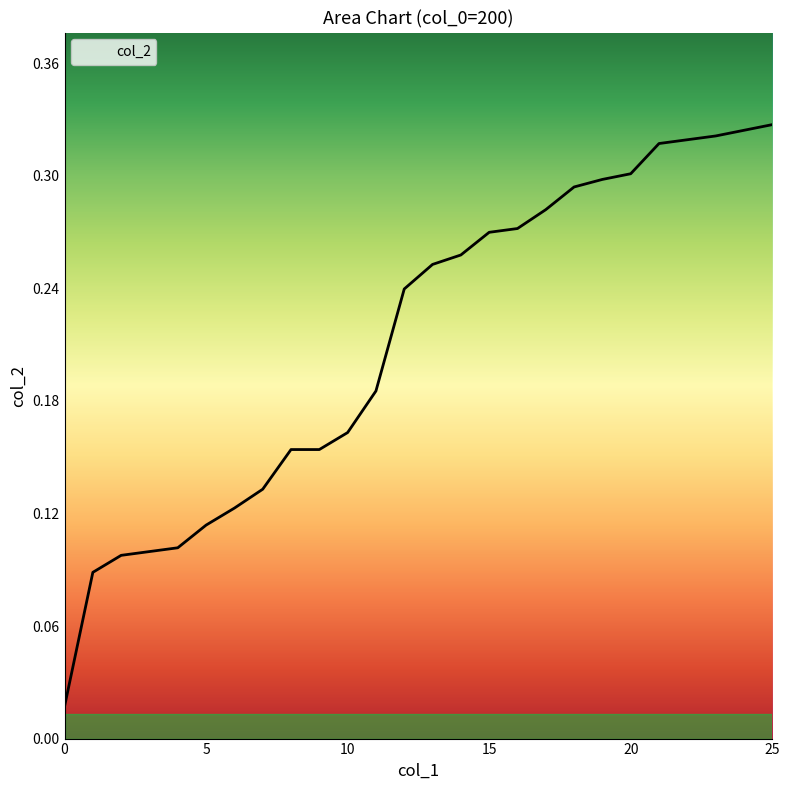

Is this an area chart (filled region under the line)?

No